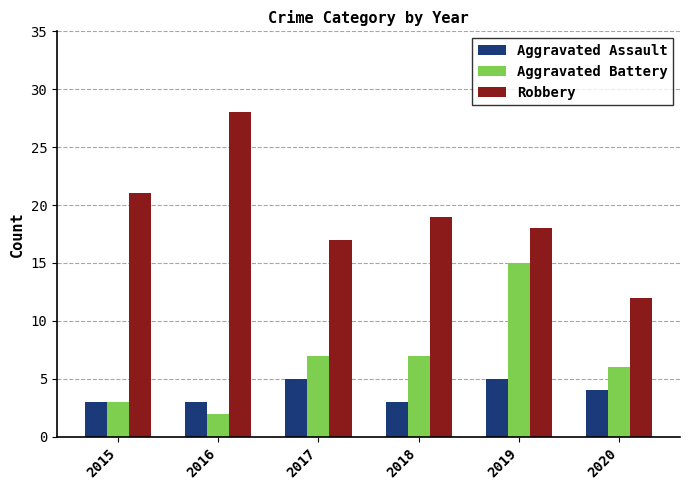

What is the value of the Aggravated Assault bar at the 5th from the left?

5